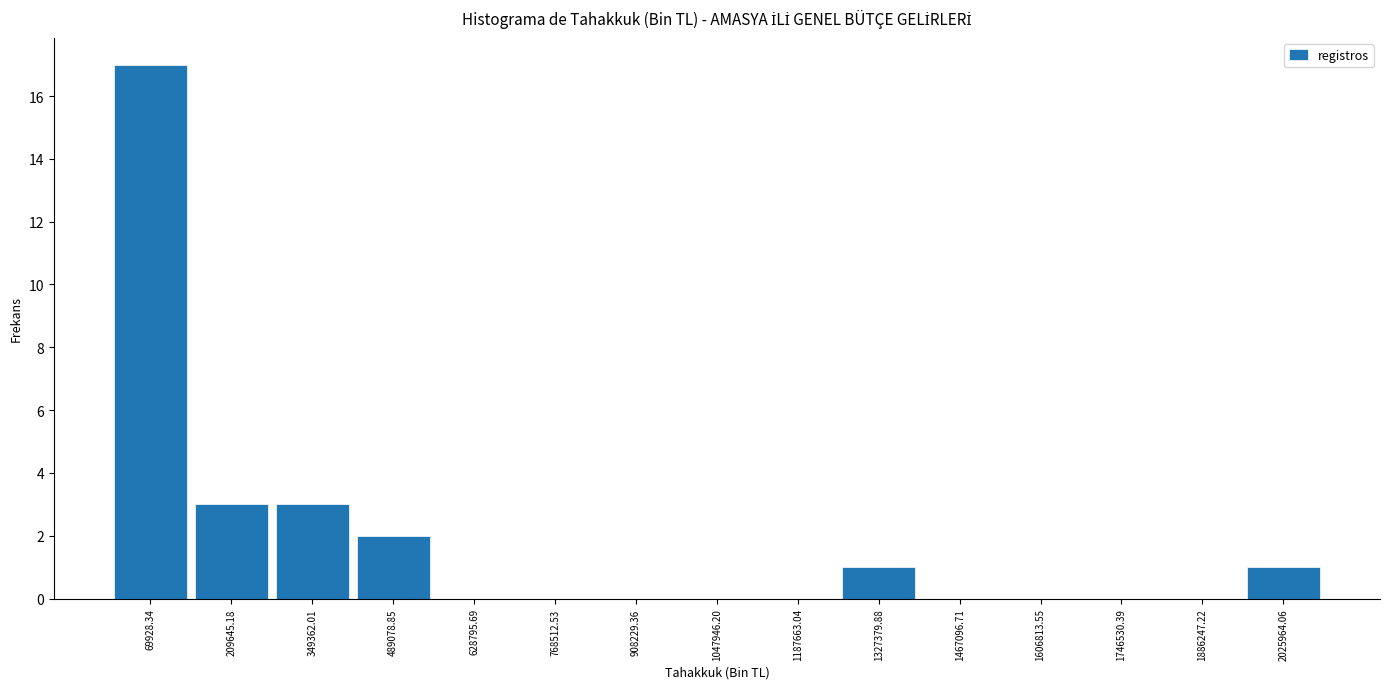

Reading left to right, list every bar in this chart as the range it spans on the x-axis followed by its height. Neither the bar edges nor the heights are printed on the chart, so give them approximately, as read against the axes.

0 to 140000: 17
140000 to 280000: 3
280000 to 420000: 3
420000 to 560000: 2
560000 to 700000: 0
700000 to 840000: 0
840000 to 980000: 0
980000 to 1120000: 0
1120000 to 1260000: 0
1260000 to 1400000: 1
1400000 to 1540000: 0
1540000 to 1680000: 0
1680000 to 1820000: 0
1820000 to 1960000: 0
1960000 to 2100000: 1